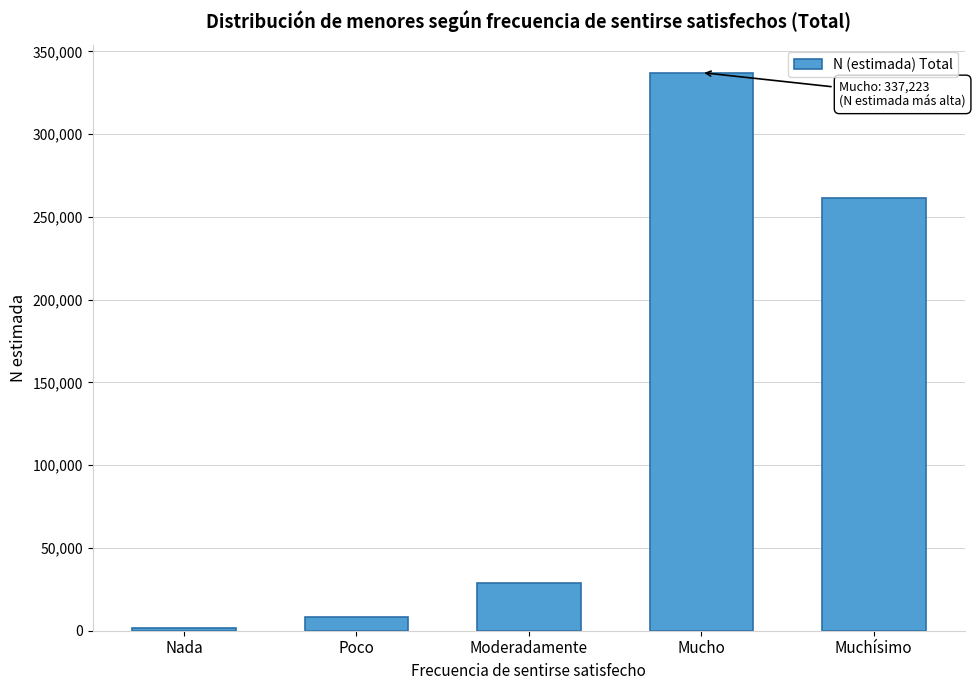

Reading left to right, transcribe all the data shown in this chart.

Nada=1417	Poco=8079	Moderadamente=29123	Mucho=337223	Muchísimo=261720